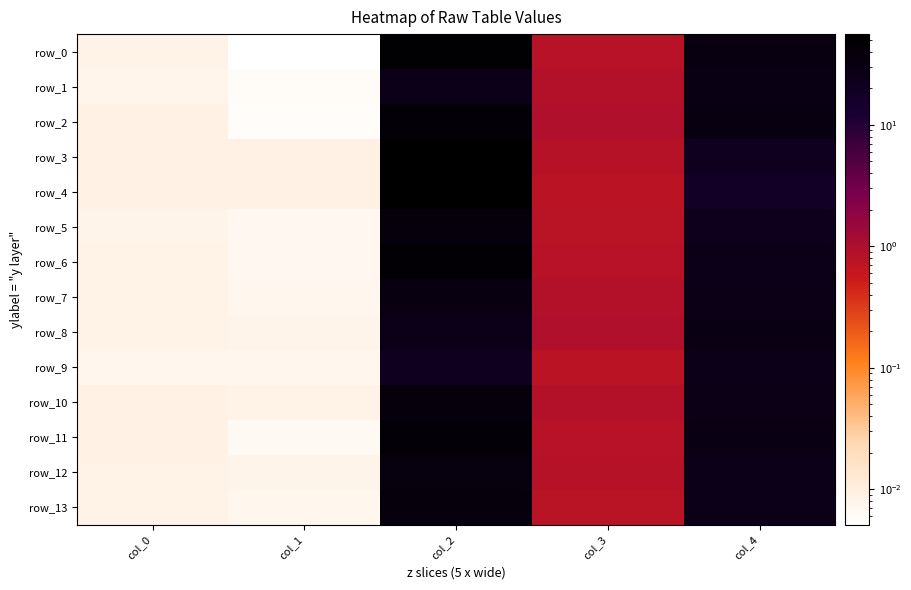

What is the difference between the row_9 values at col_1 and col_4?

26.3